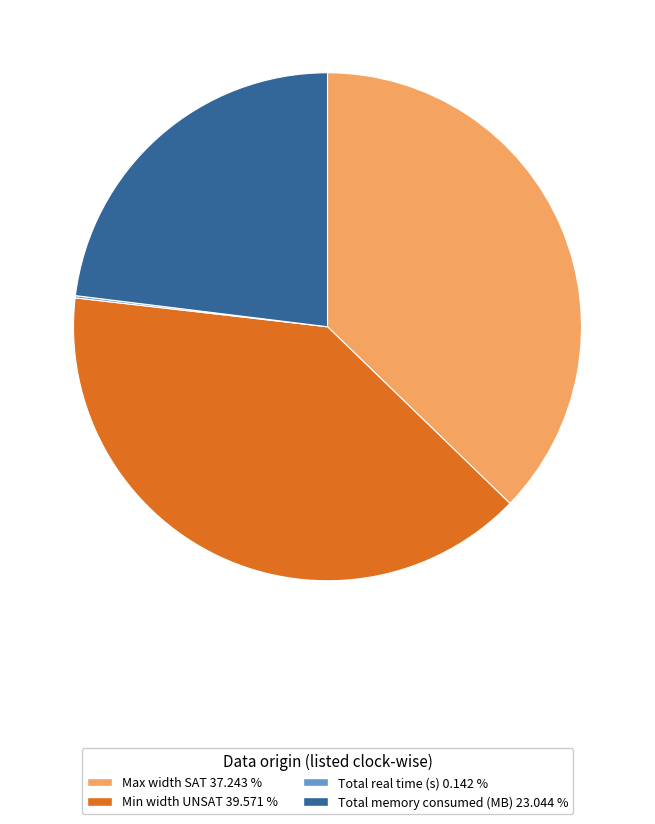

Approximately how many times larger is the value at Min width UNSAT 39.571 % compared to Max width SAT 37.243 %?

1.1